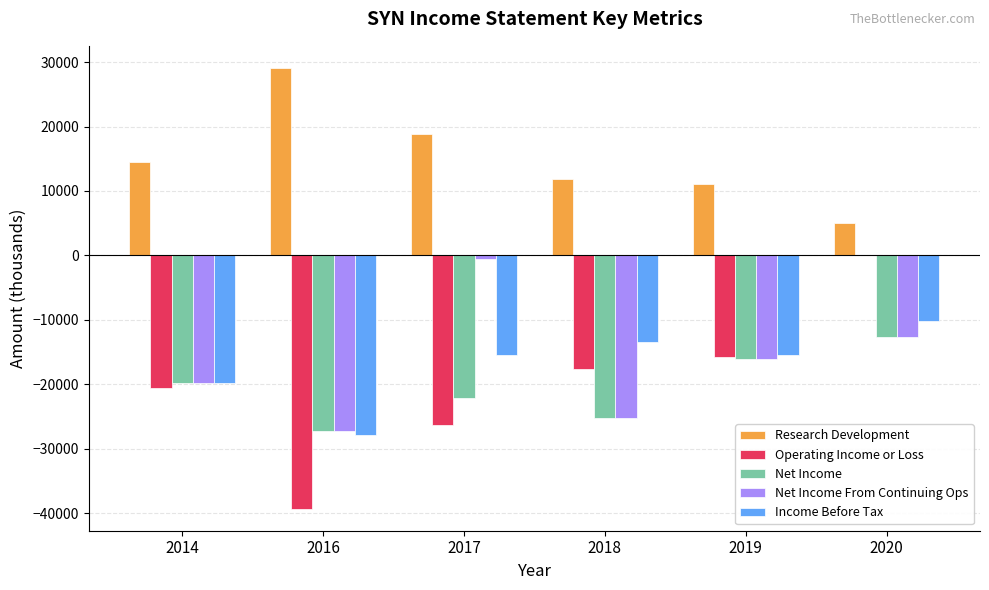

What is the difference between the Net Income From Continuing Ops values at 2016 and 2018?

2000